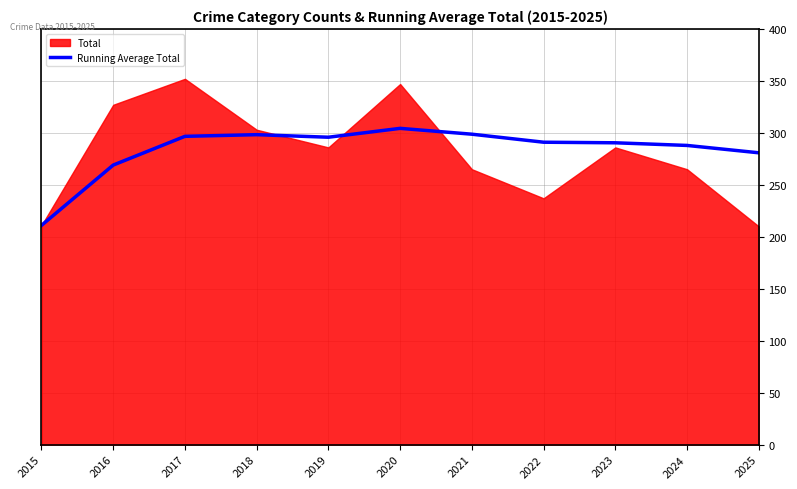

Is it true that Running Average Total equals 466.7 at 2018?

False